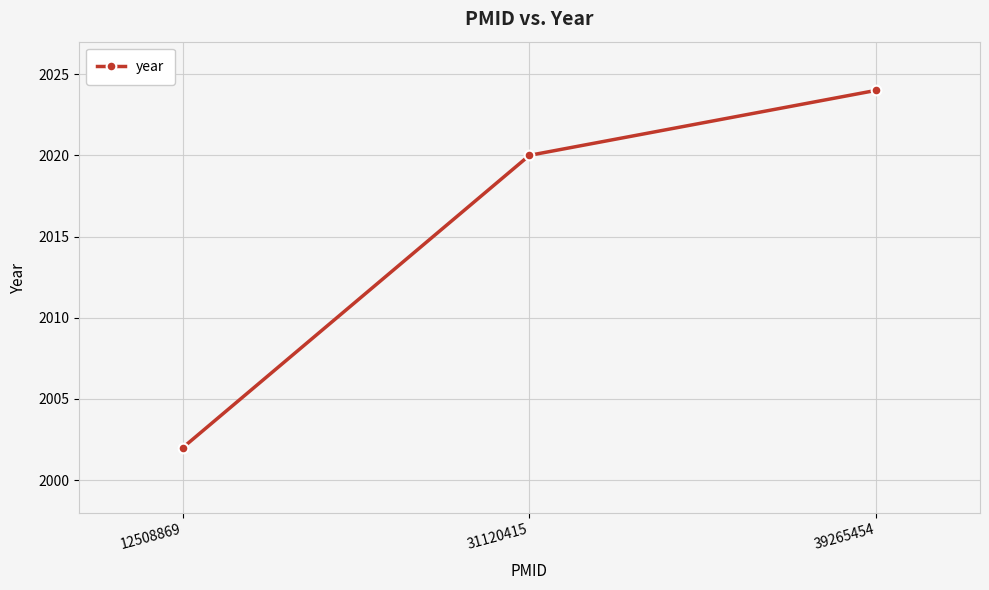

True or false: the data shows 2024 at 39265454.

True